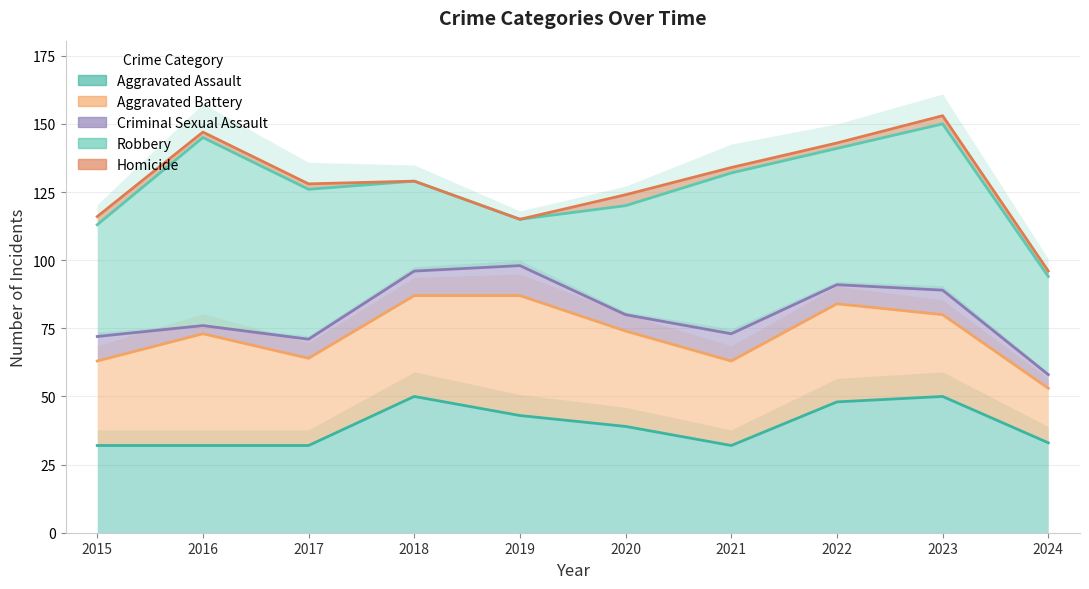

What is the sum of all Aggravated Assault values?

391